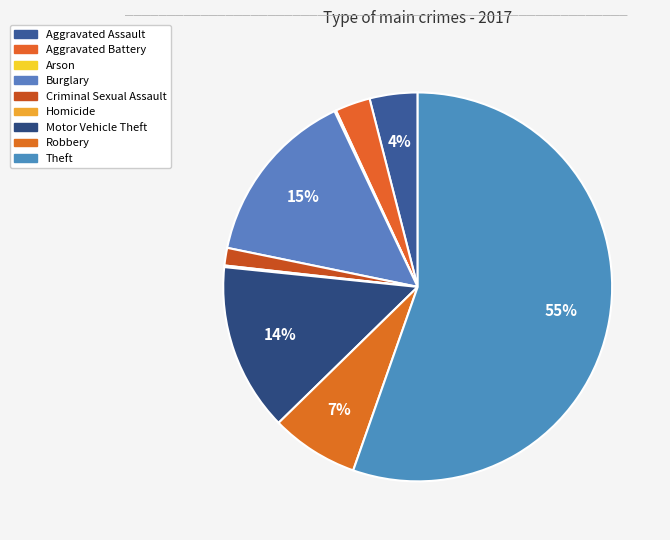

Between Burglary and Aggravated Assault, which is larger?

Burglary